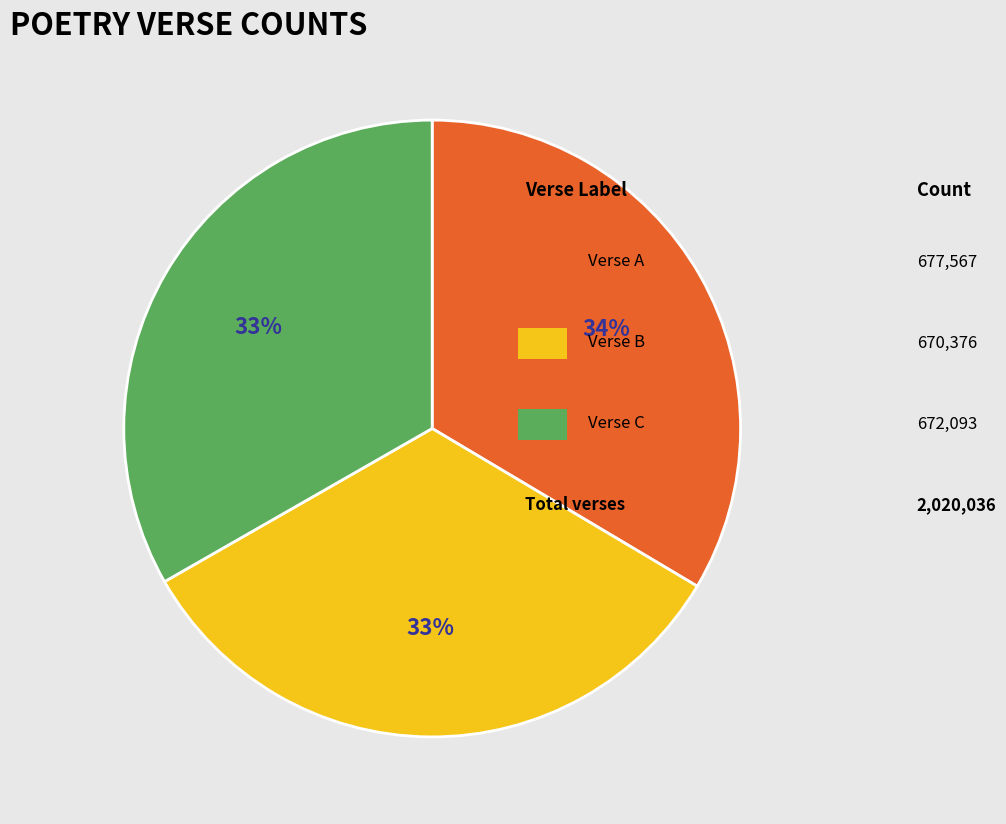

Is there any slice that represents more than half of the pie?

No